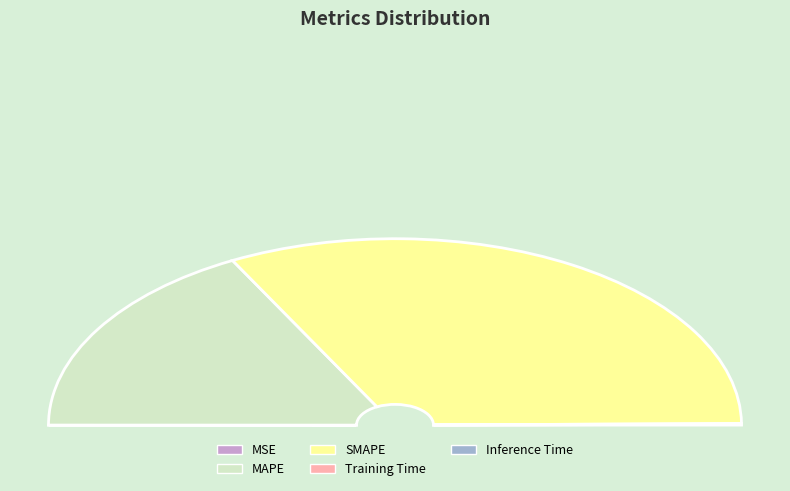

Which category accounts for the majority?

SMAPE